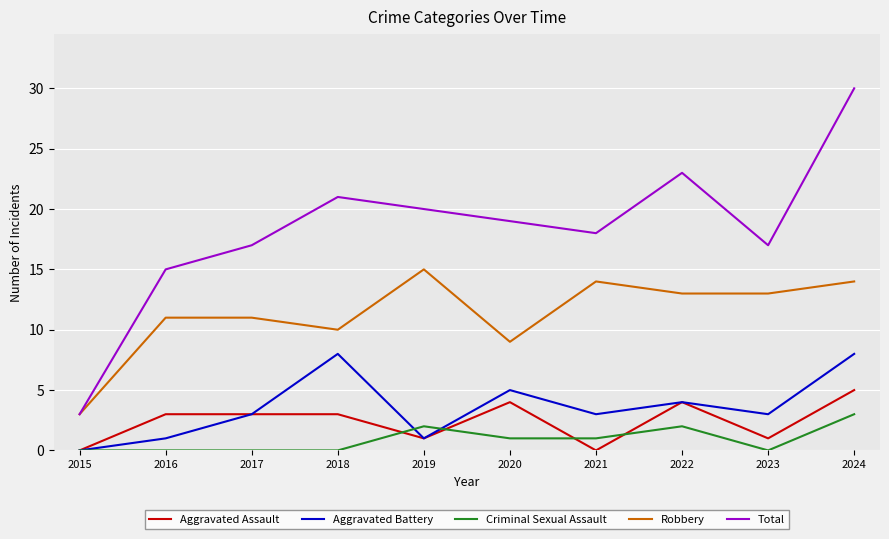

What is the difference between the highest and lowest values at 2022?

21